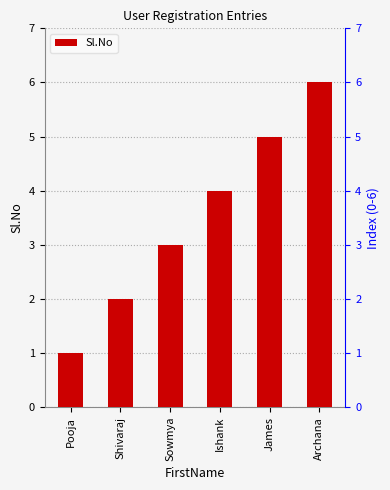

At which label does the data first exceed 4?

James